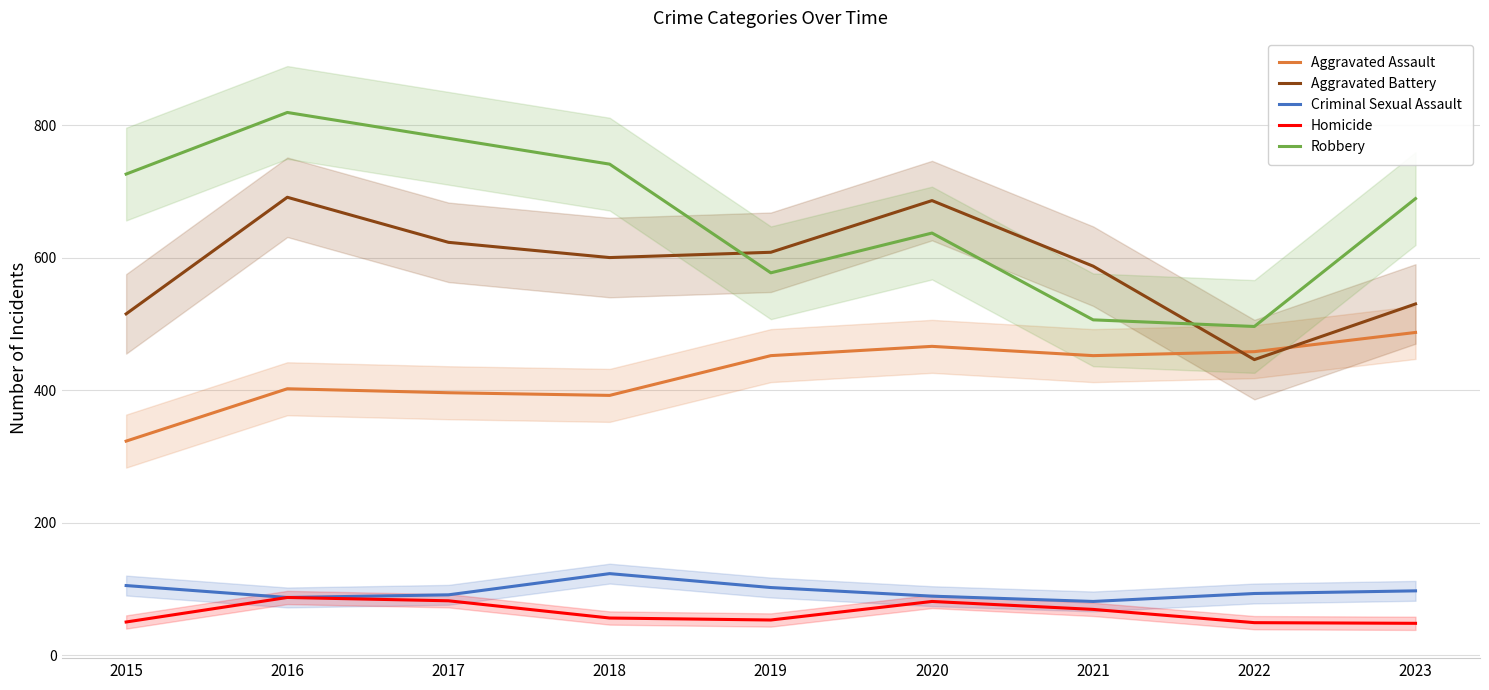

Where is the first local maximum for Homicide?

2016